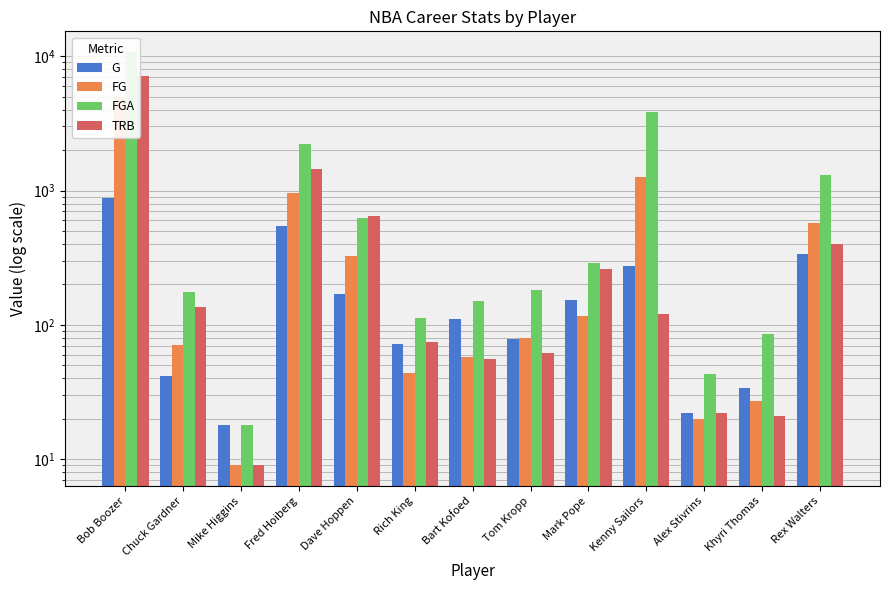

Does the chart contain any negative values?

No